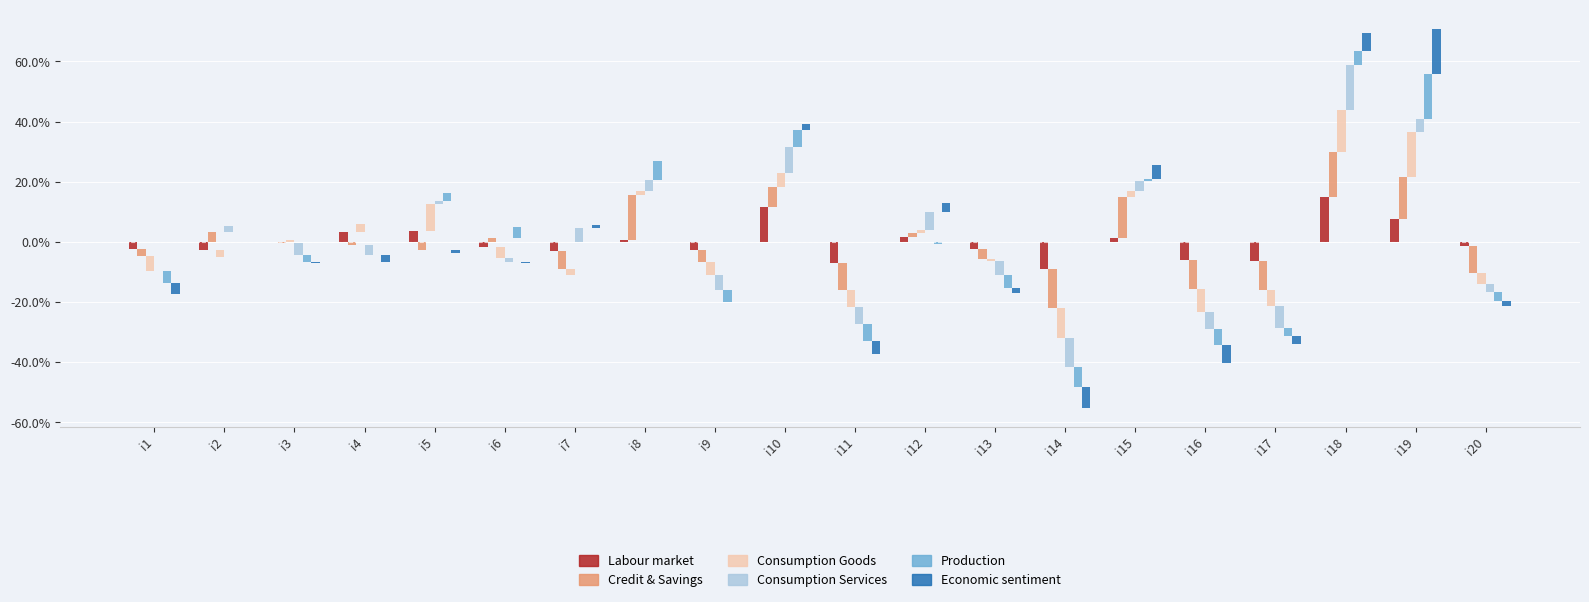

How many distinct data groups are displayed?

6